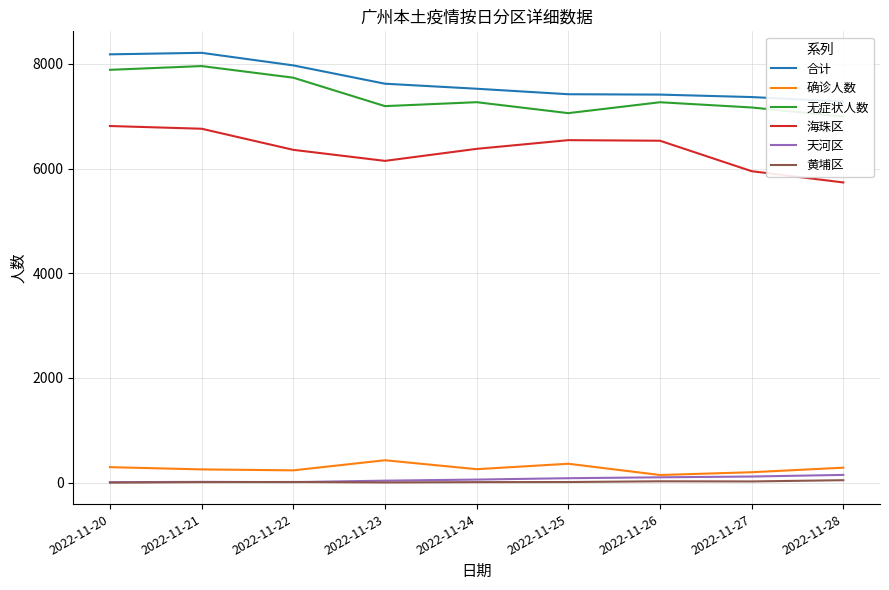

Count the number of categories in the chart.

9